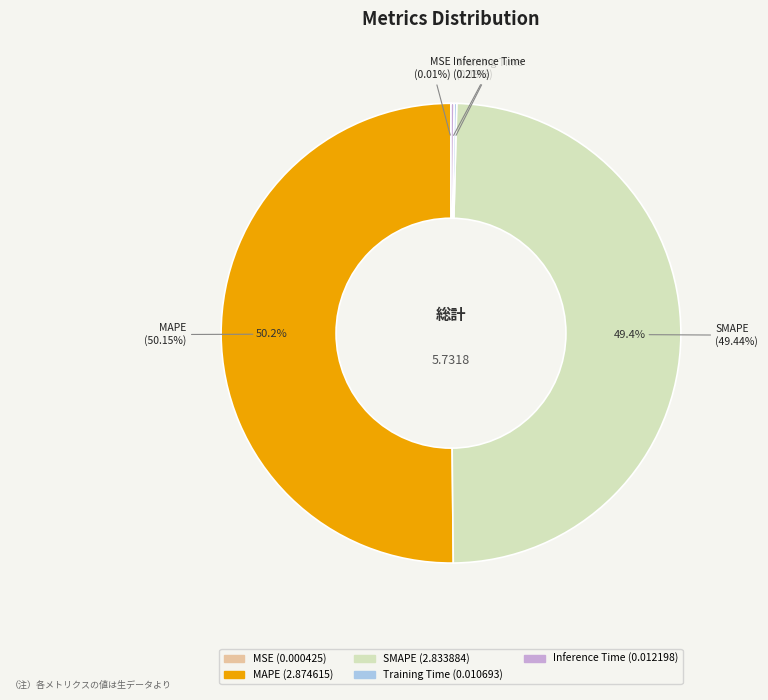

To the nearest percent, what is the average slice percentage?

20%